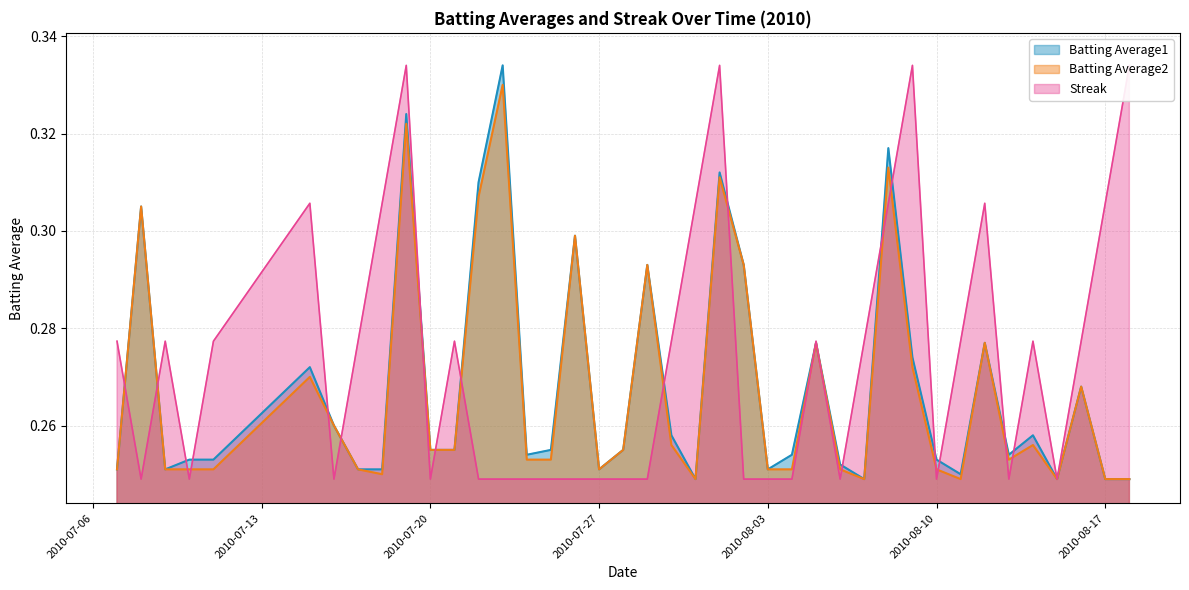

True or false: Streak and Batting Average2 intersect in this chart.

True